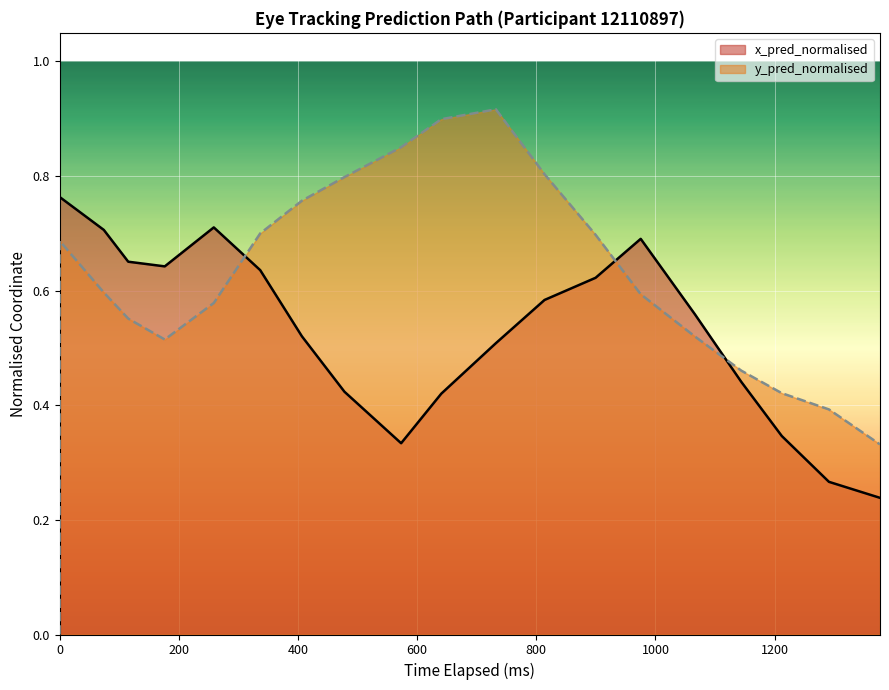

List the series in order of their peak value, highest first.

y_pred_normalised, x_pred_normalised